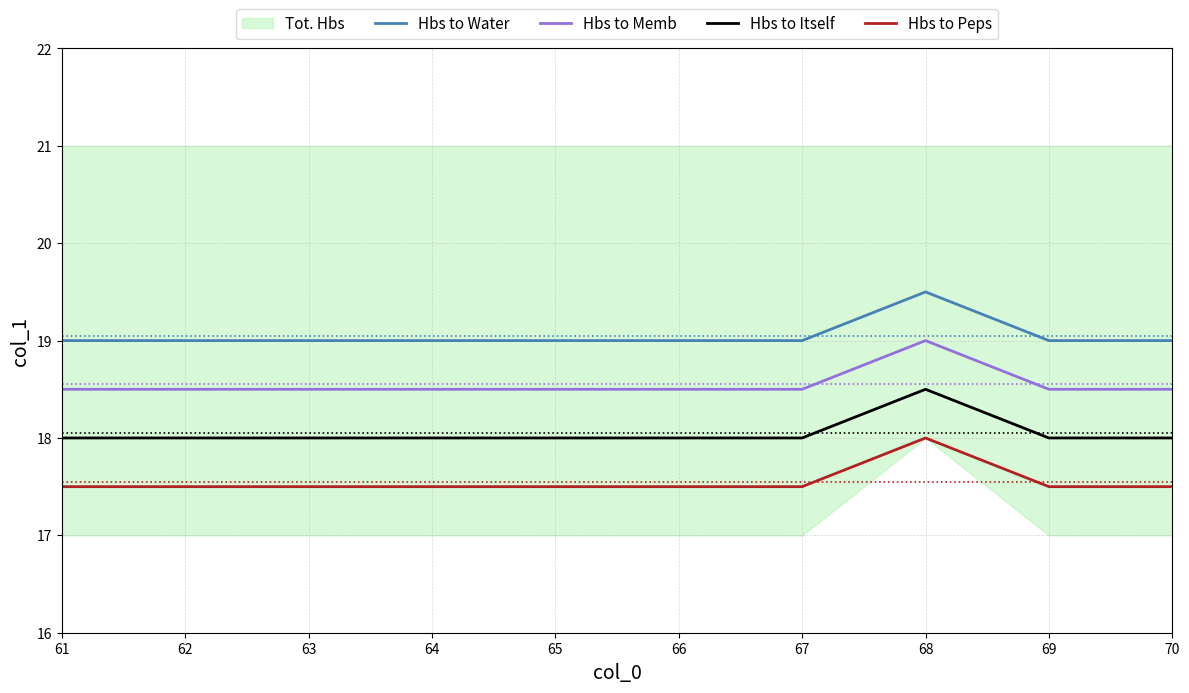

Rank the series by their average value, from highest to lowest.

Hbs to Water, Hbs to Memb, Hbs to Itself, Hbs to Peps